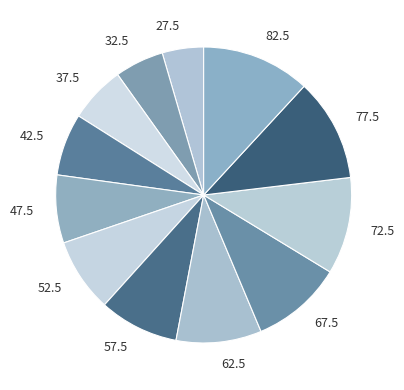

Rank the categories by value from lowest to highest.

27.5, 32.5, 37.5, 42.5, 47.5, 52.5, 57.5, 62.5, 67.5, 72.5, 77.5, 82.5